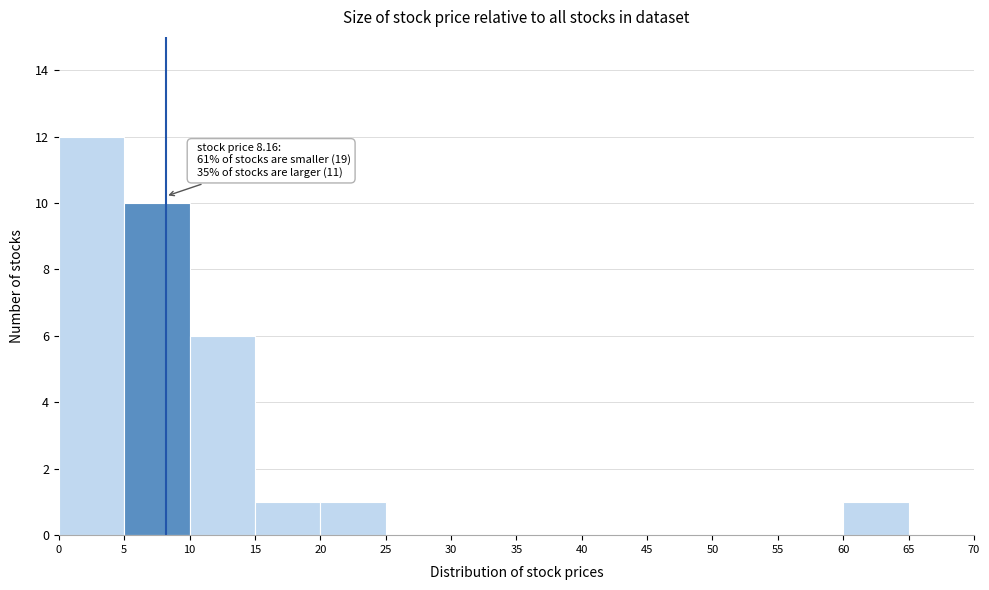

Over which range of the x-axis is the bar tallest?

0 to 5